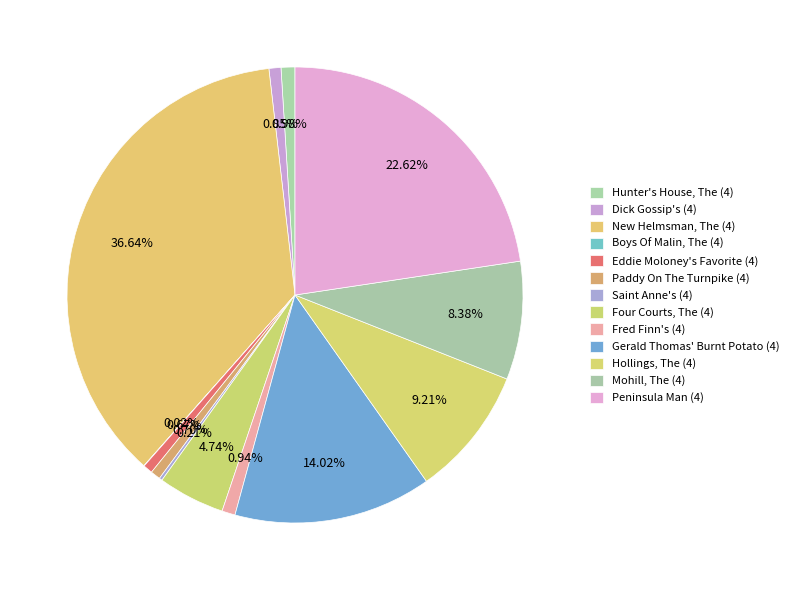

To the nearest percent, what is the average slice percentage?

8%